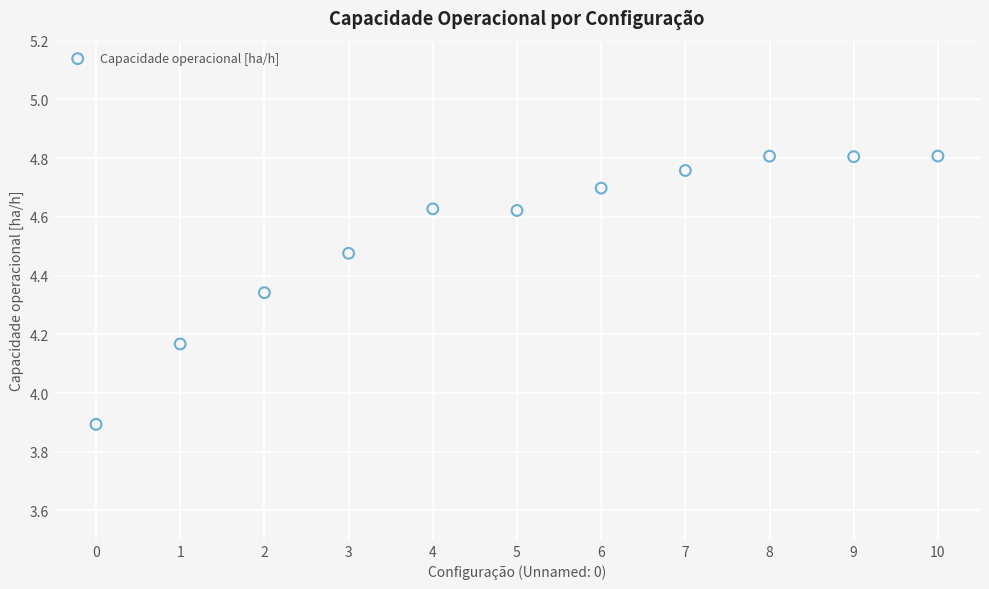

What is the range of Y values (max minus min)?

0.9